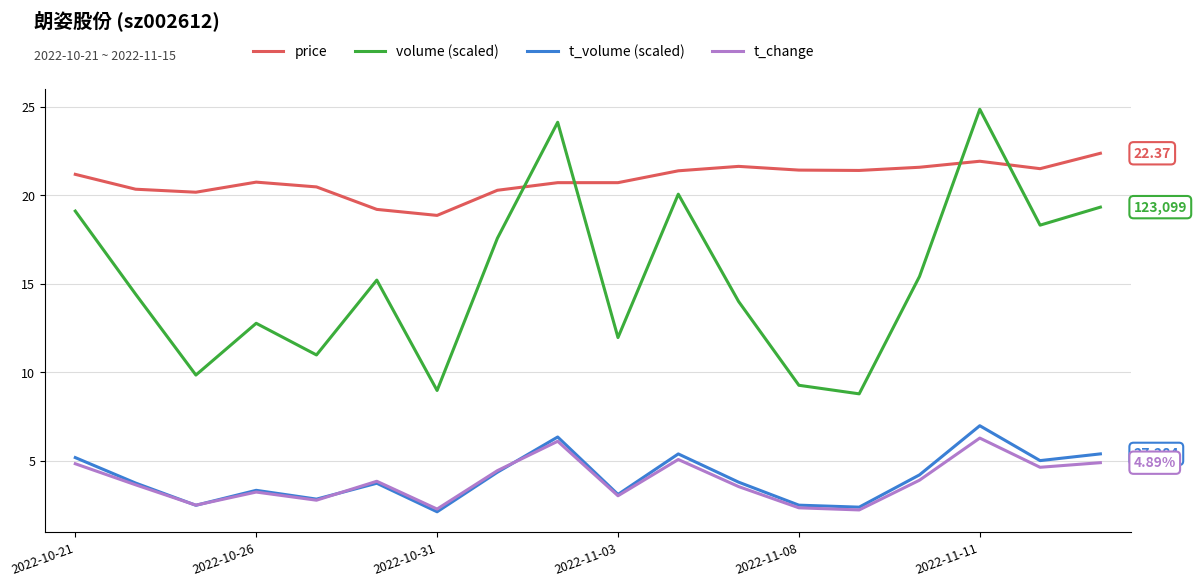

What is the difference between the second highest and second lowest values in the volume (scaled) series?

15.2